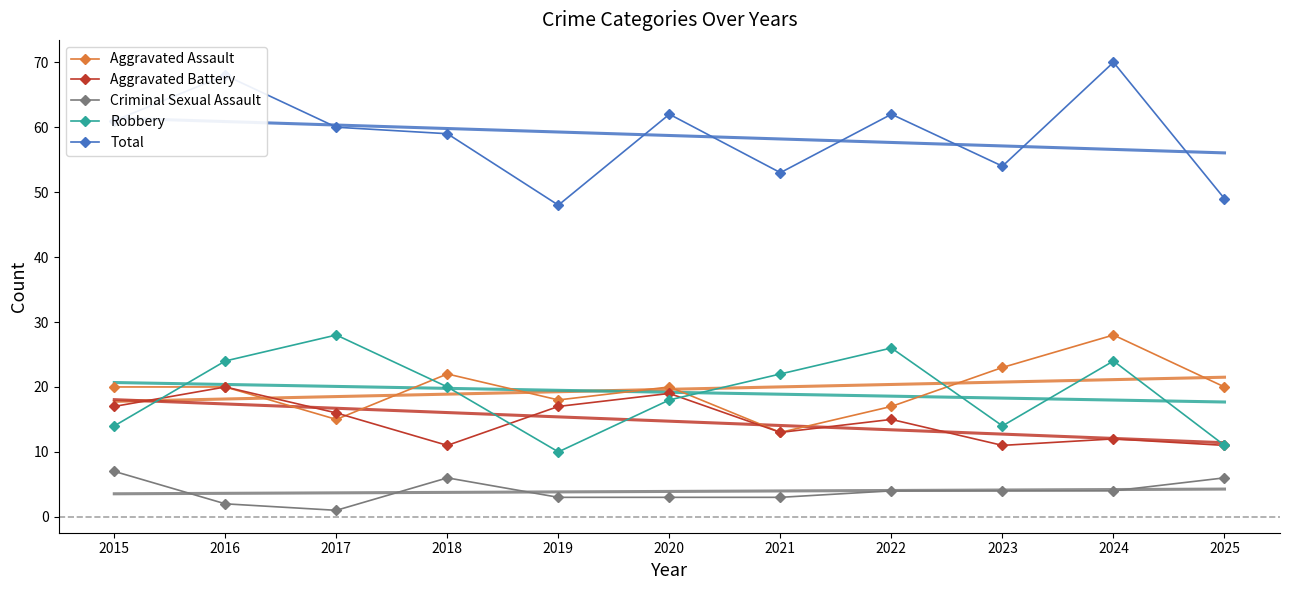

What is the approximate value of Criminal Sexual Assault at 2023?

4